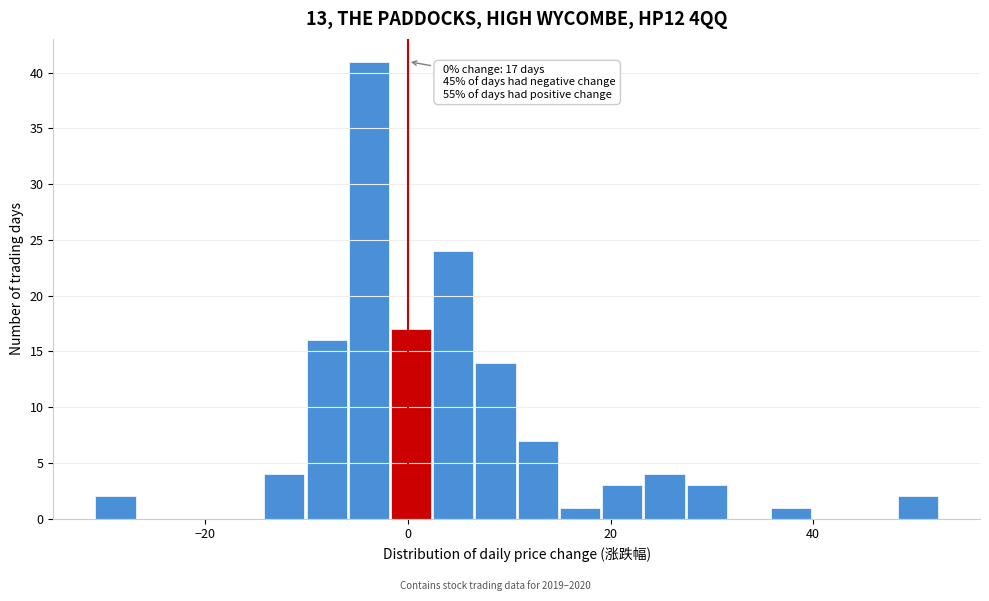

Around what value on the x-axis is the tallest bar? Give the approximate position of its centre, as read against the axis.

-4